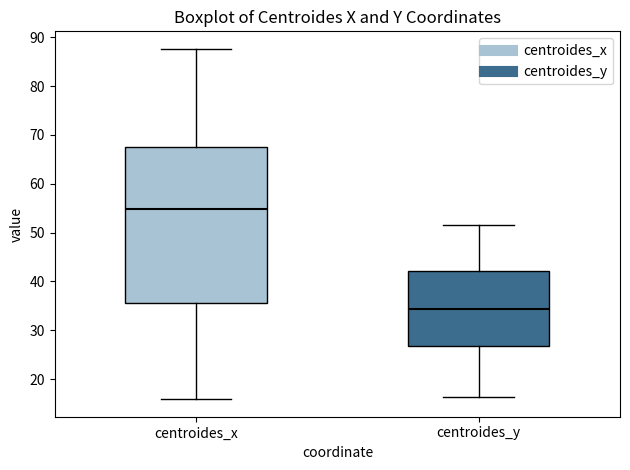

Which box has the highest median line?

centroides_x